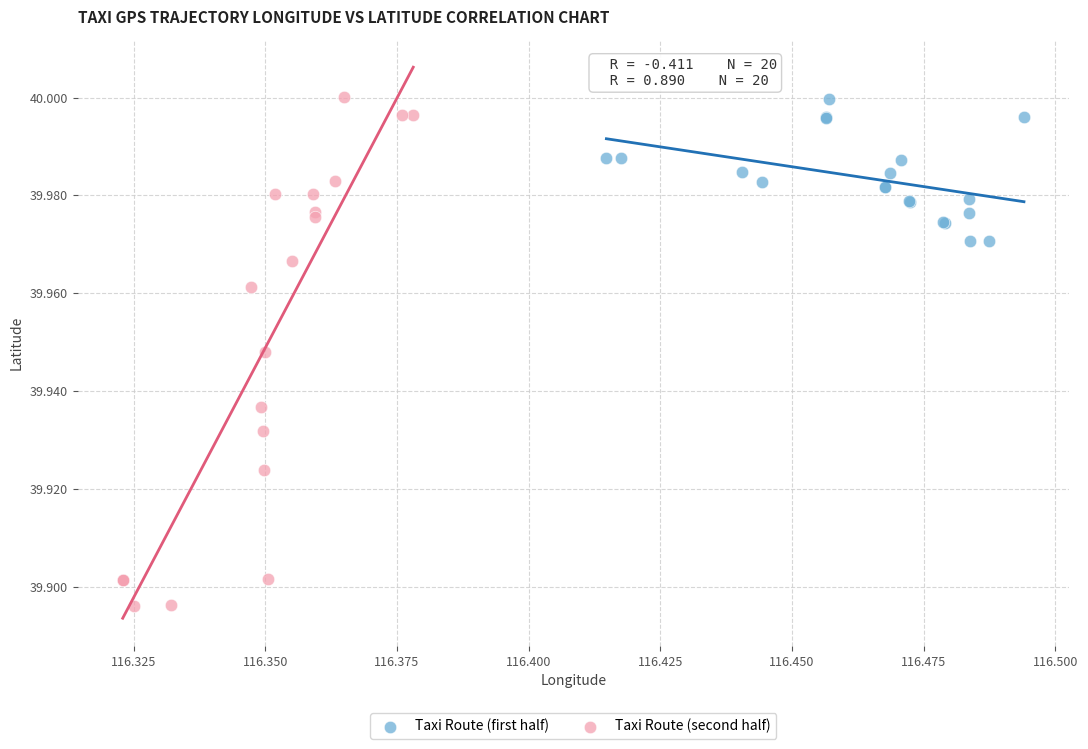

Which series has the largest Y range (max minus min)?

Taxi Route (second half)